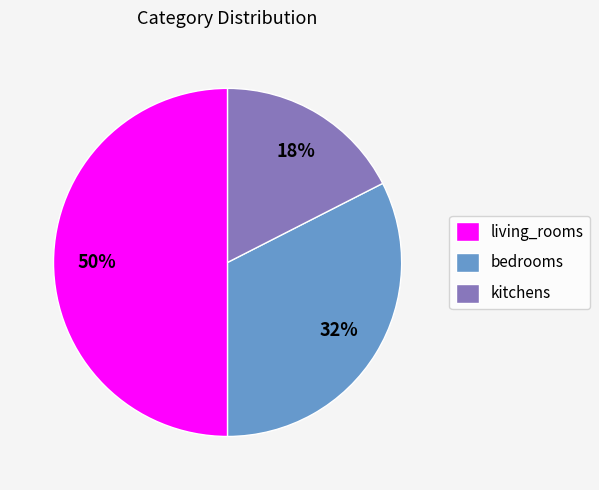

Rank the categories by value from highest to lowest.

living_rooms, bedrooms, kitchens